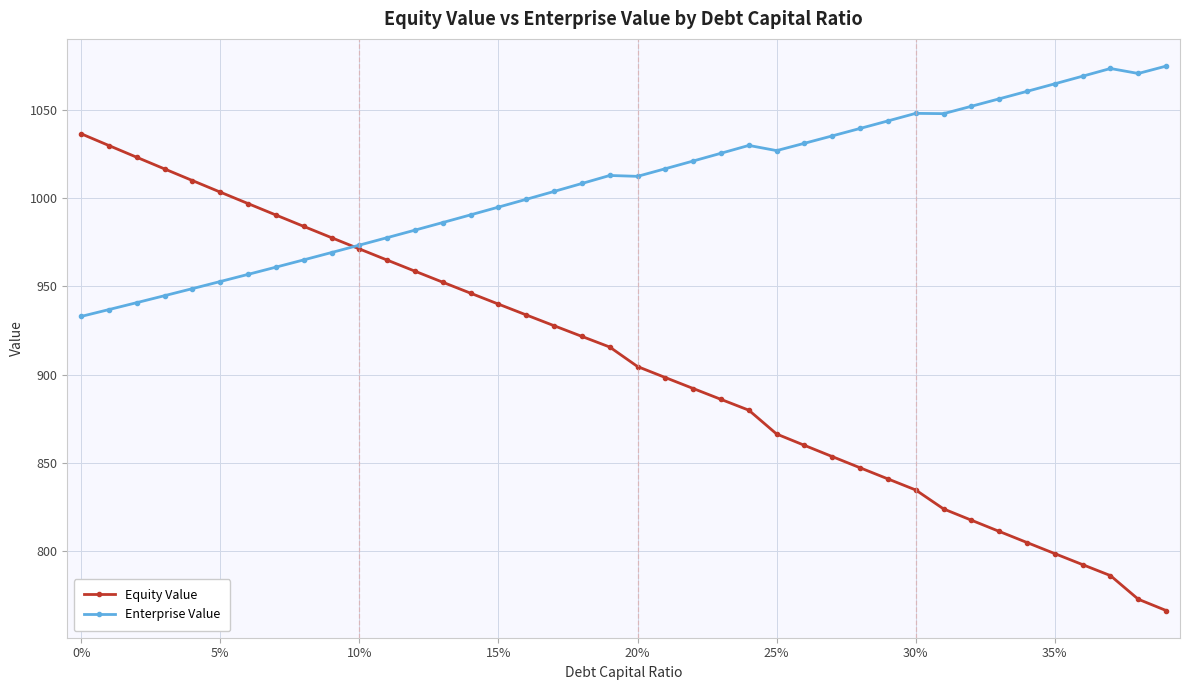

How many values in the Equity Value series are below 915?

20